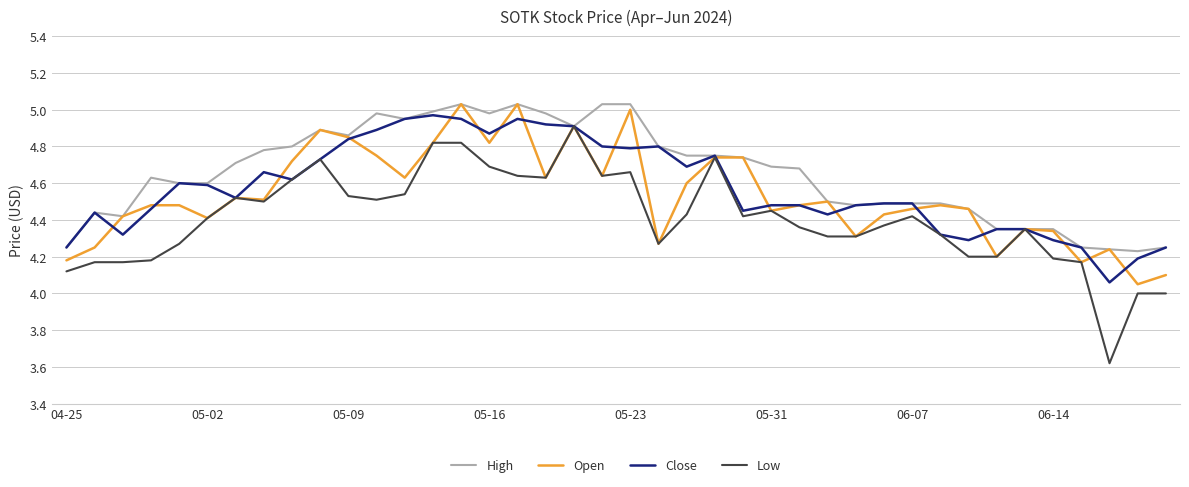

What is the minimum value shown in the chart?

3.6